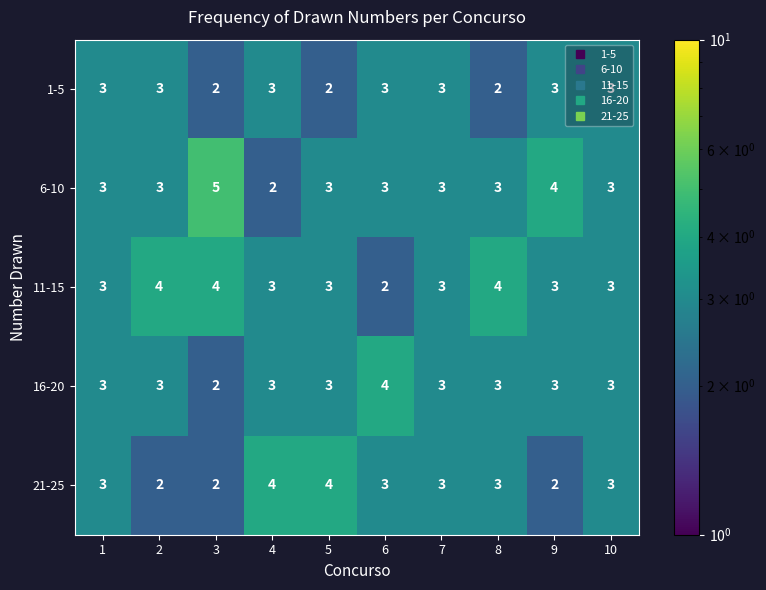

What is the average value of the 1-5 series?

3